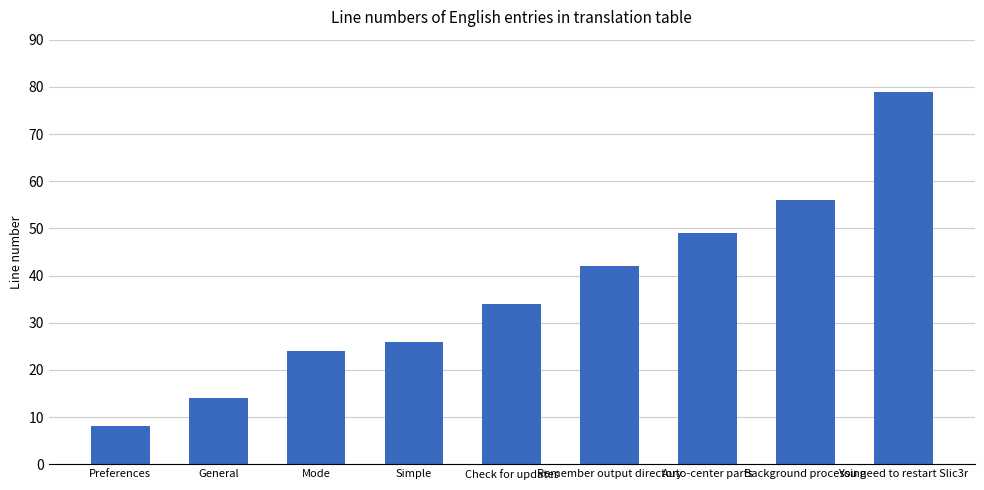

Which has a higher value, General or Check for updates?

Check for updates